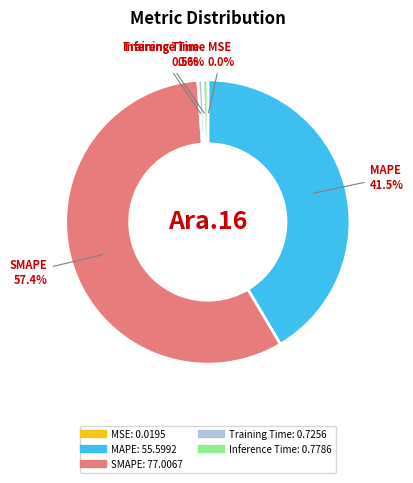

What percentage is the SMAPE slice, to the nearest percent?

57%